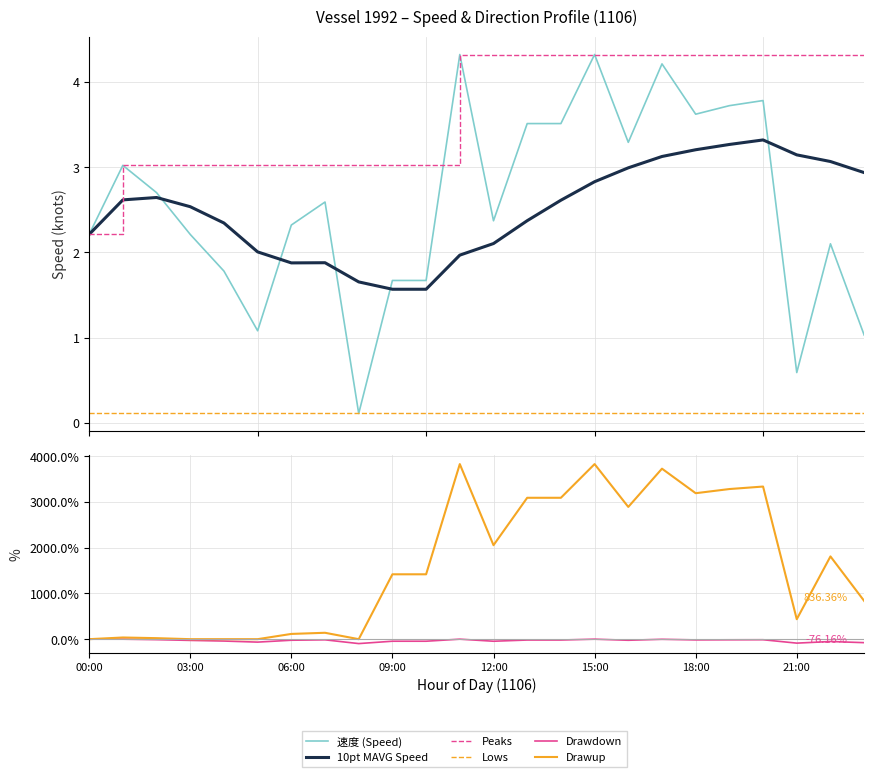

What is the approximate value of moving_avg_速度 at 21:00?

3.1